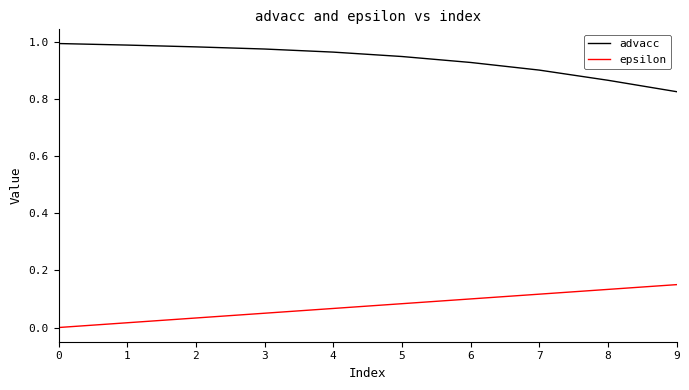

Is the value of advacc at 7 greater than the value of epsilon at 1?

Yes